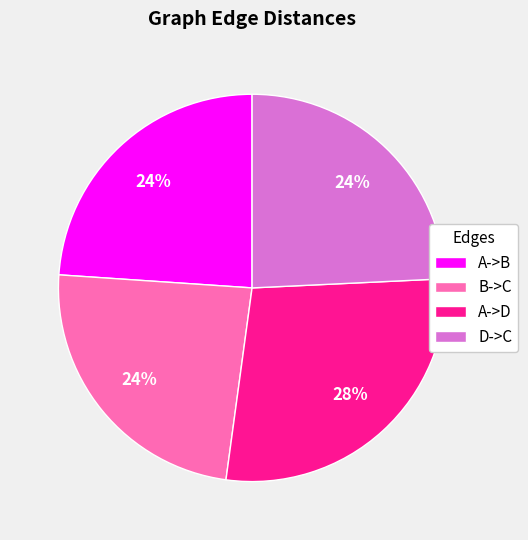

Which has a higher value, A->D or D->C?

A->D